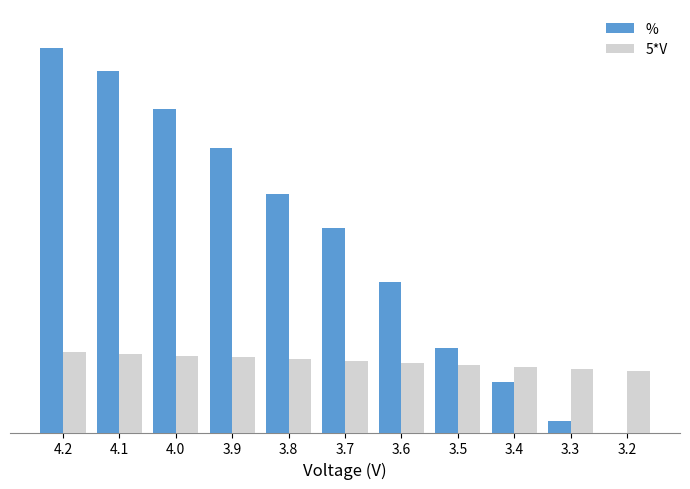

Which series has the widest spread of values?

%